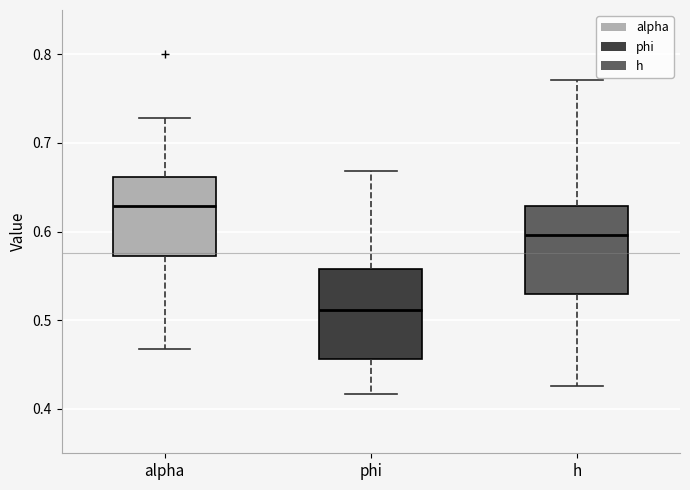

Reading left to right, transcribe this box plot: for each box, give where its median line is, the range the box spans, and where its two whiskers end, as read against the y-axis. The values are not printed on the chart, so give them approximately, as read against the axis.

alpha: median 0.63, box 0.57 to 0.66, whiskers 0.47 to 0.73
phi: median 0.51, box 0.46 to 0.56, whiskers 0.42 to 0.67
h: median 0.60, box 0.53 to 0.63, whiskers 0.43 to 0.77